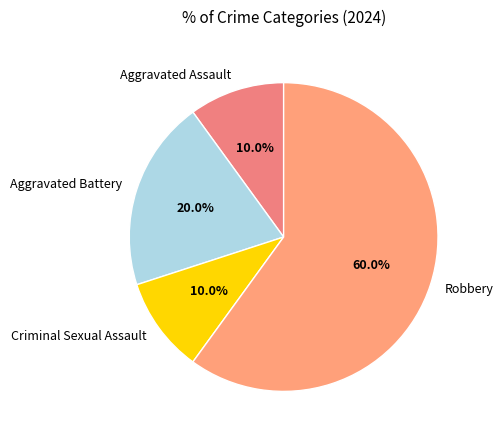

Approximately how many times larger is the value at Criminal Sexual Assault compared to Aggravated Assault?

1.0